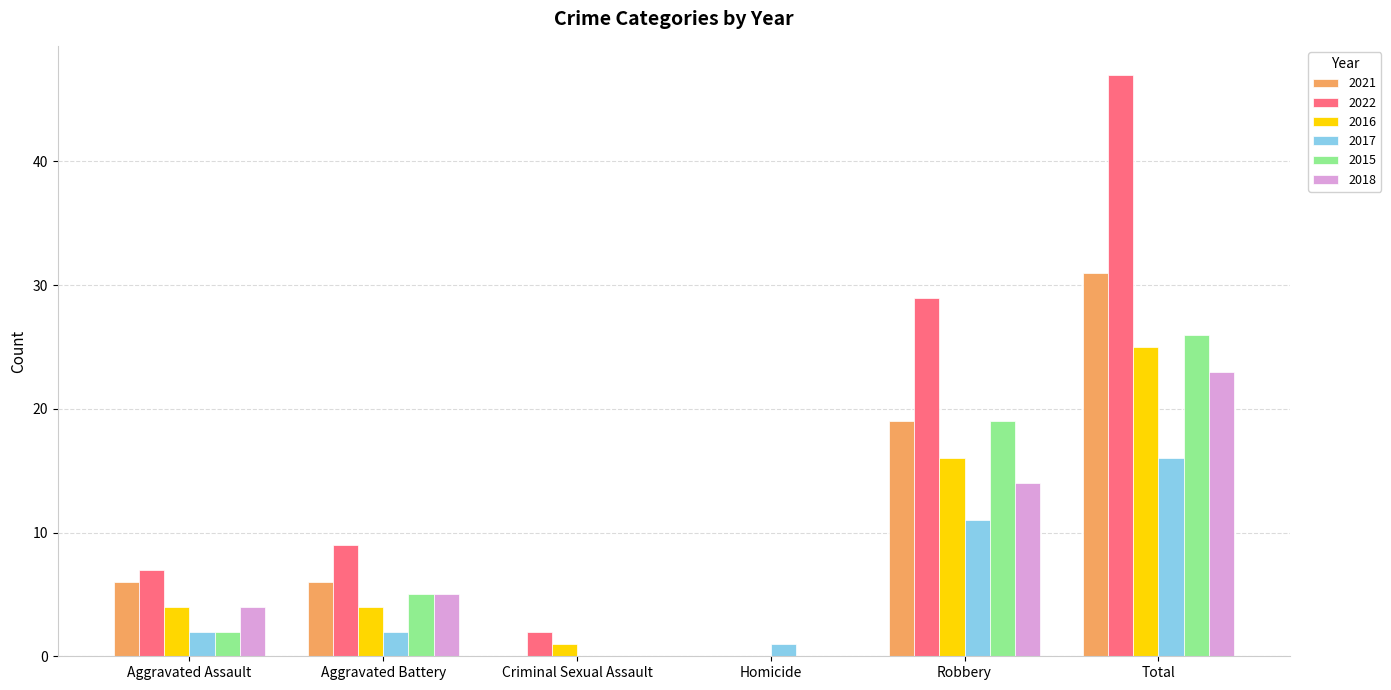

What is the spread (max minus min) of values at Aggravated Assault?

5